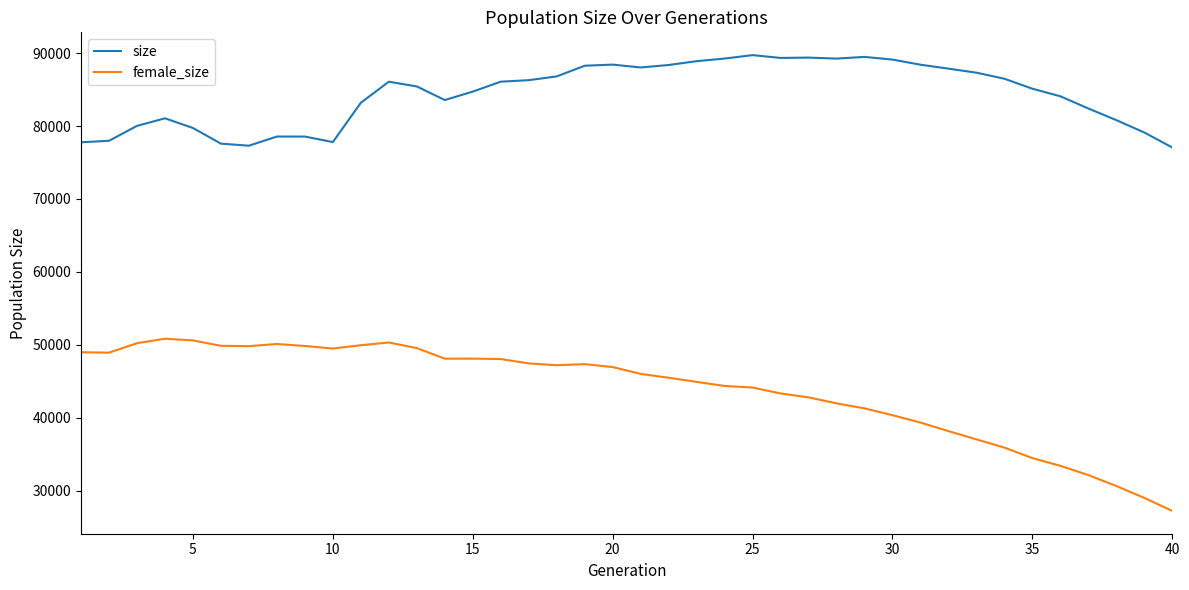

Which series has the widest spread of values?

female_size